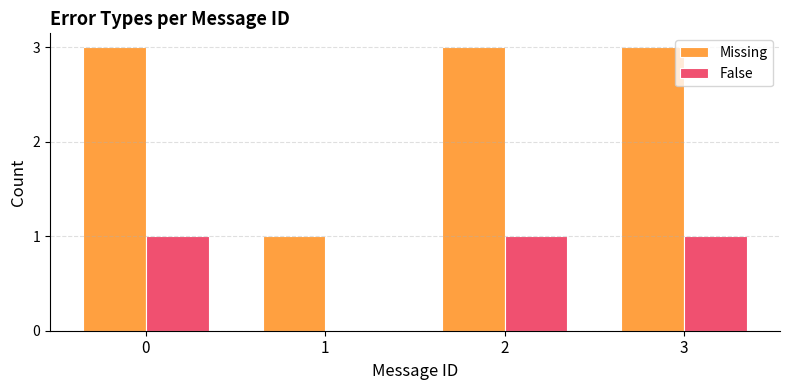

What is the highest value of the Missing series?

3